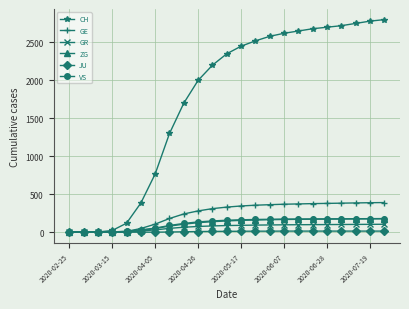

What is the difference between the maximum and second lowest values in the GE series?

390